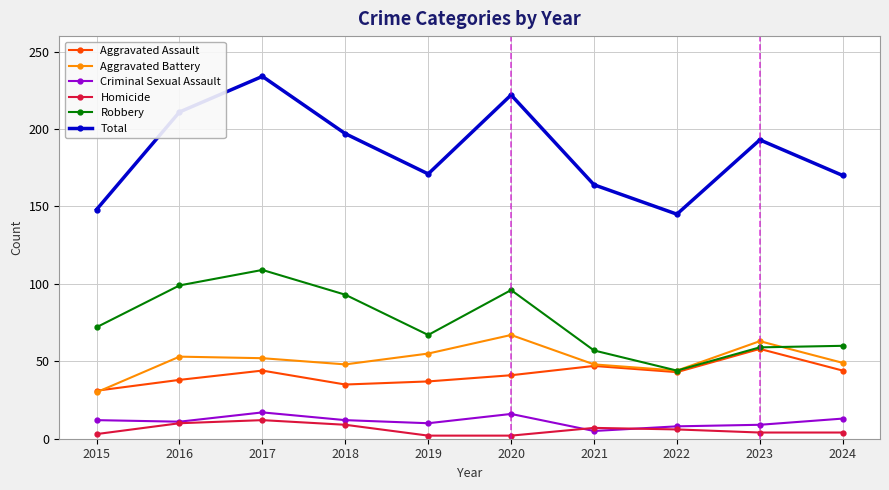

Is the value of Homicide at 2017 greater than the value of Aggravated Assault at 2023?

No